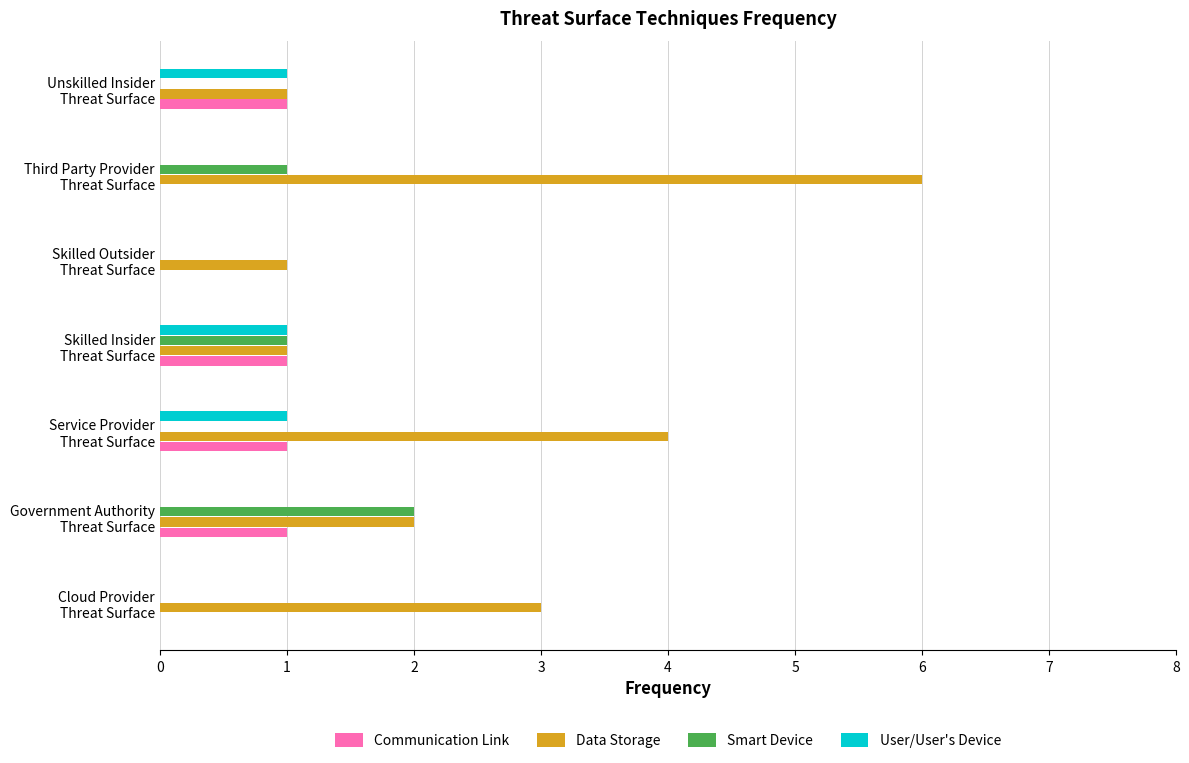

Which series has the largest total across all categories?

Data Storage